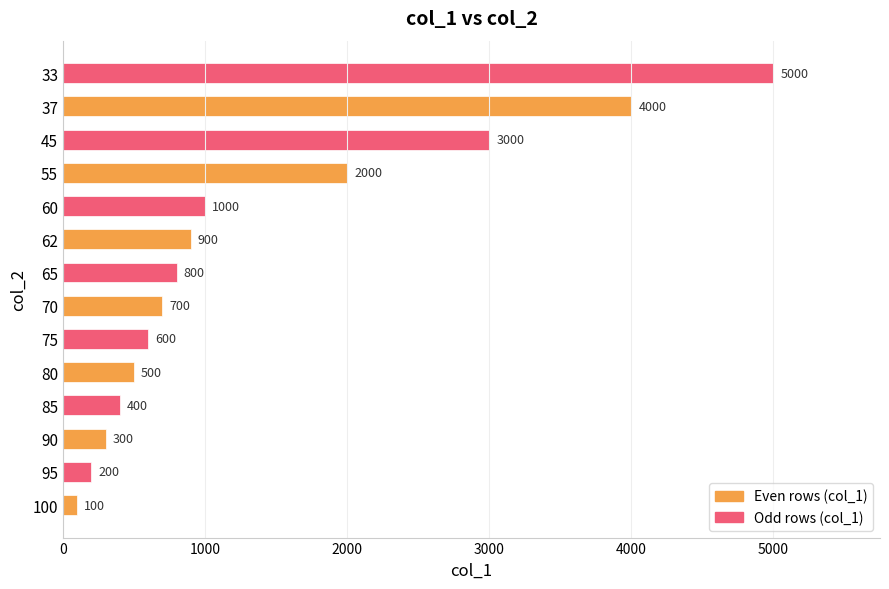

Reading top to bottom, extract all data points from this chart.

5000	4000	3000	2000	1000	900	800	700	600	500	400	300	200	100